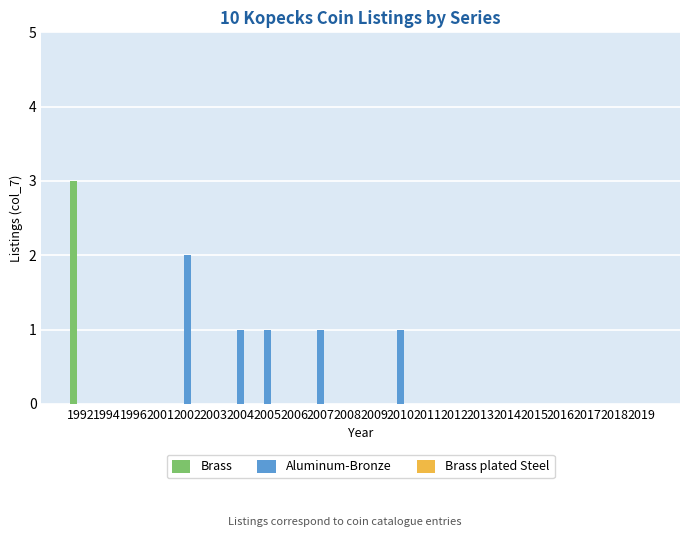

True or false: Aluminum-Bronze has a value of 0 at 2006.

True